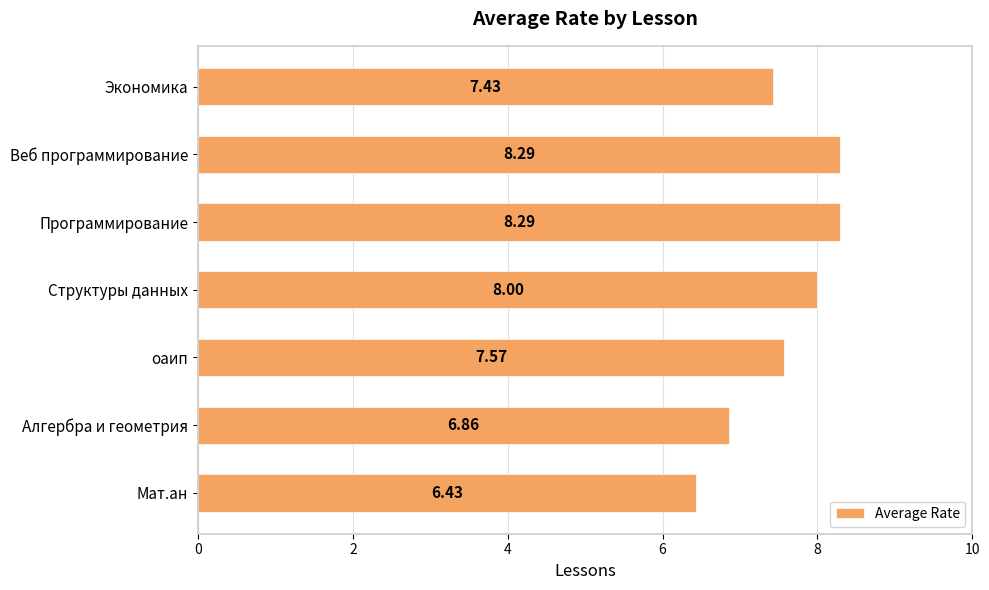

Where is the data nearest to the value 7?

Алгербра и геометрия